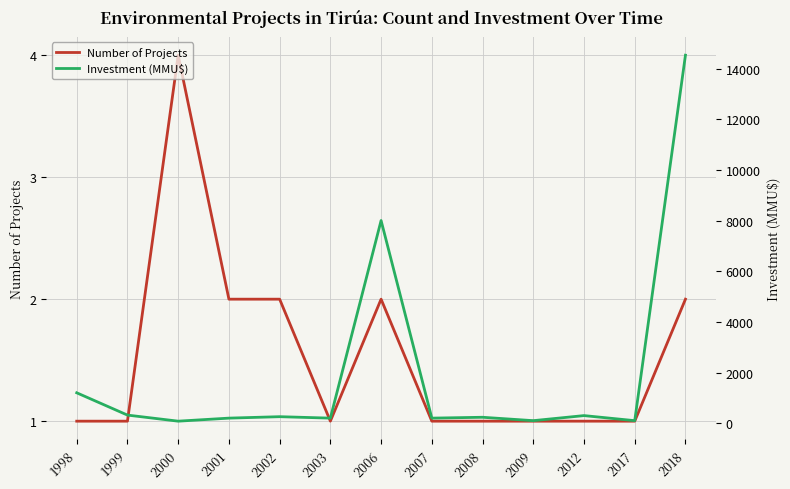

How many data points does each series have?

13